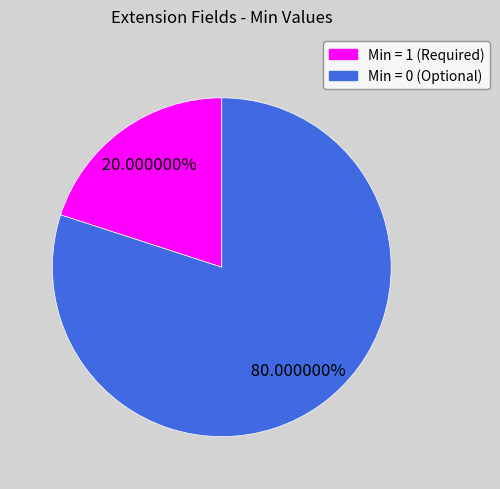

Does any single category account for the majority?

Yes